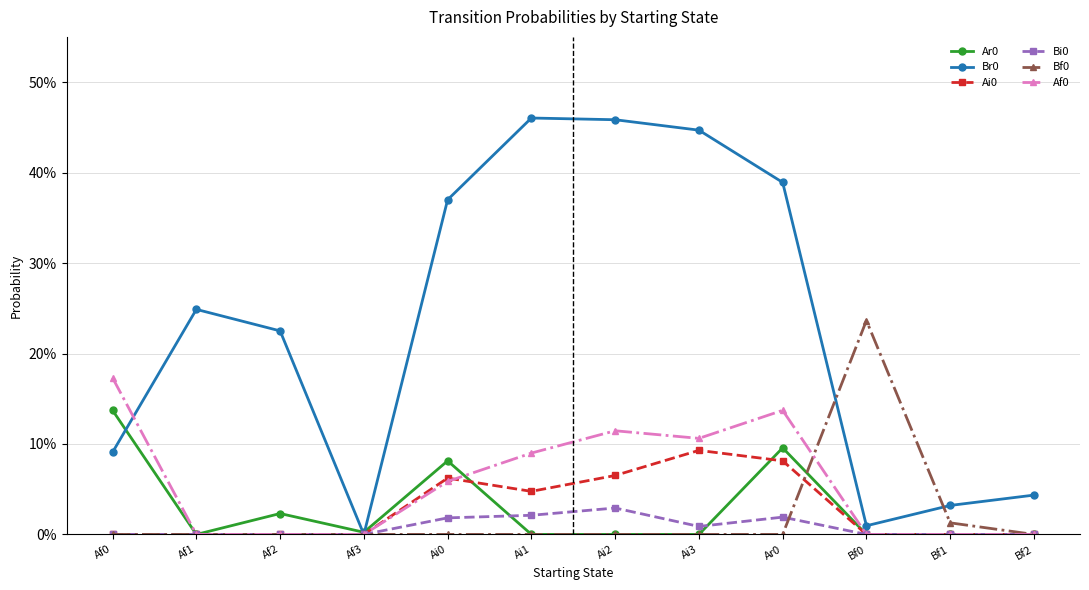

Which series has the largest total across all categories?

Br0